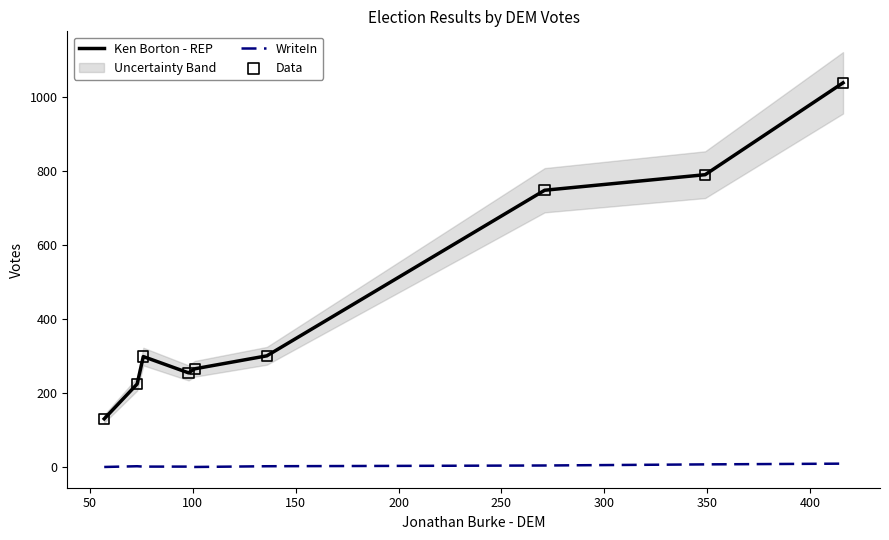

True or false: Ken Borton - REP and WriteIn cross at least once.

False